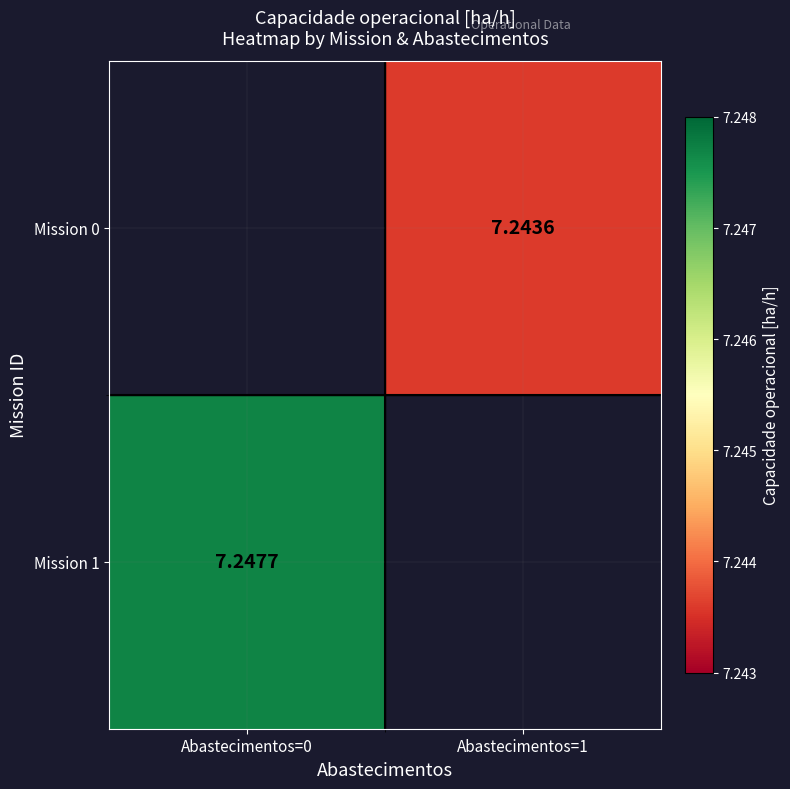

Is the value of Mission 1 at Abastecimentos=0 greater than the value of Mission 0 at Abastecimentos=1?

Yes